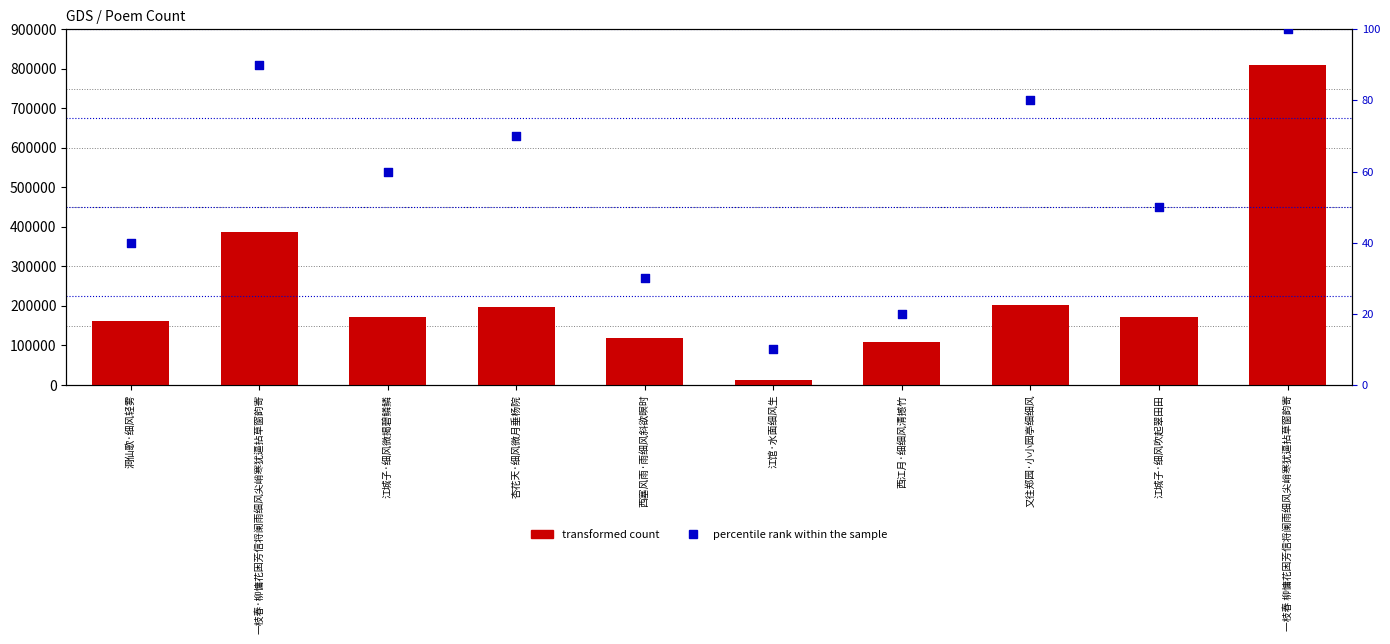

Which series has the largest total across all categories?

transformed count